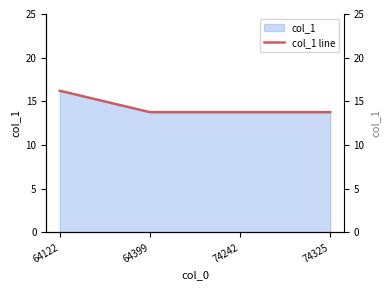

Is it true that the value at 64399 is 4.4?

False